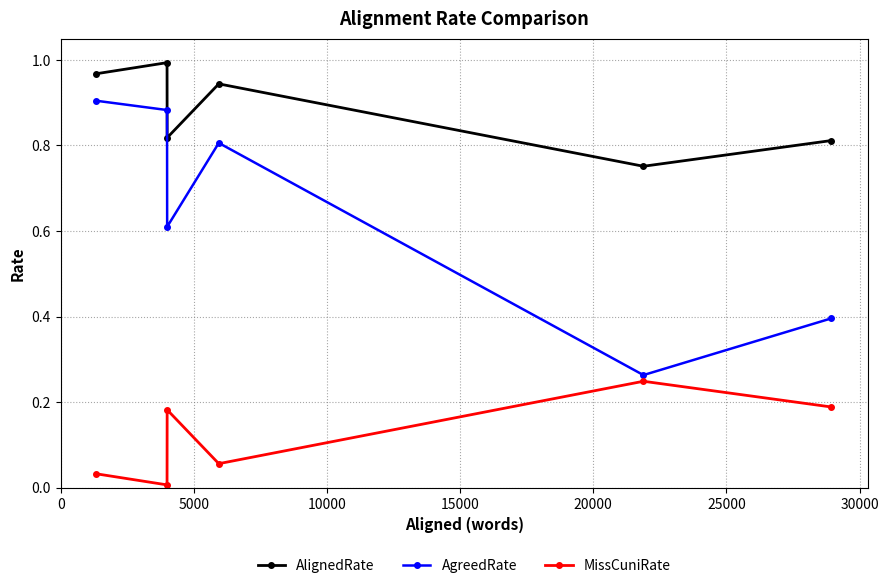

True or false: AgreedRate and AlignedRate cross at least once.

False